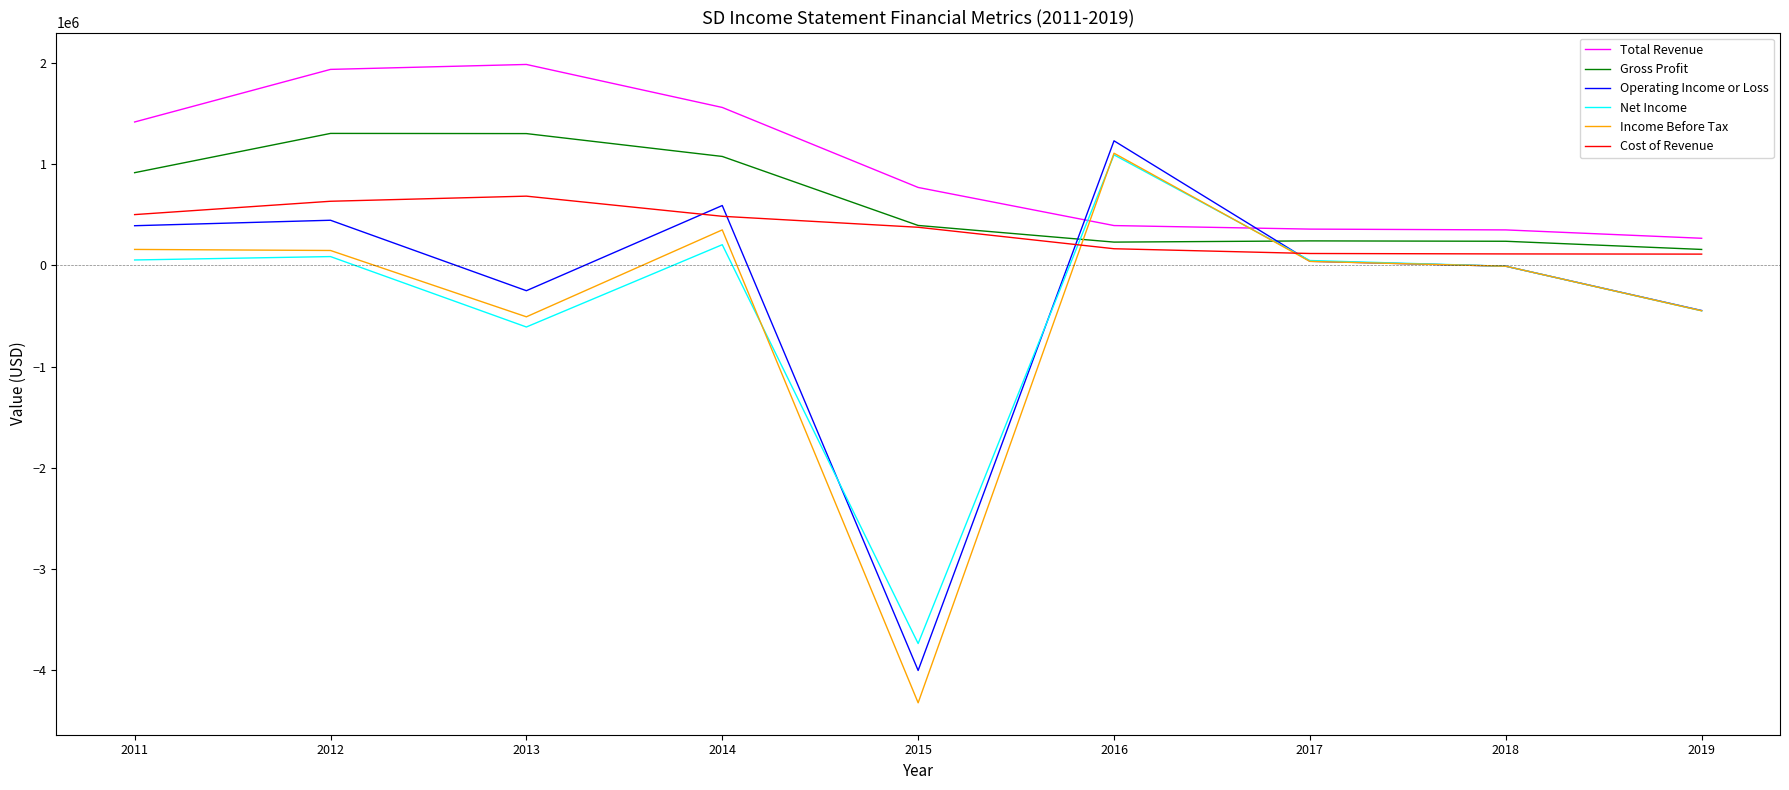

What is the approximate value of Cost of Revenue at 2011?

500600